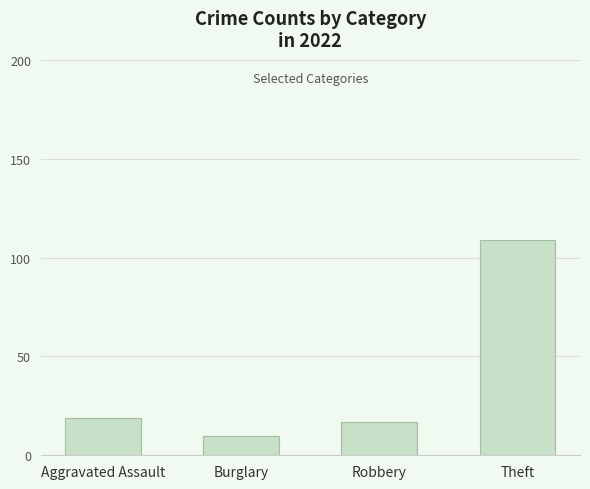

What is the change in value from Robbery to Theft?

+92